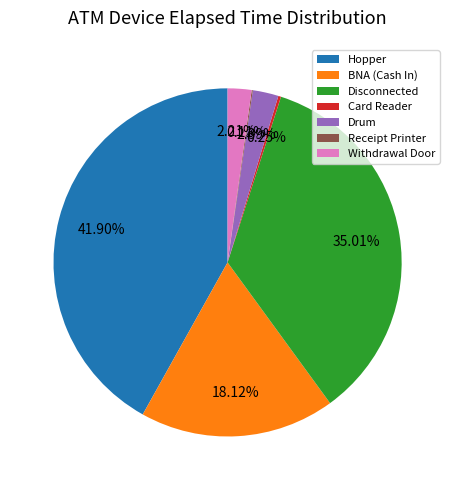

What is the ratio of the value at BNA (Cash In) to the value at Withdrawal Door?

8.2